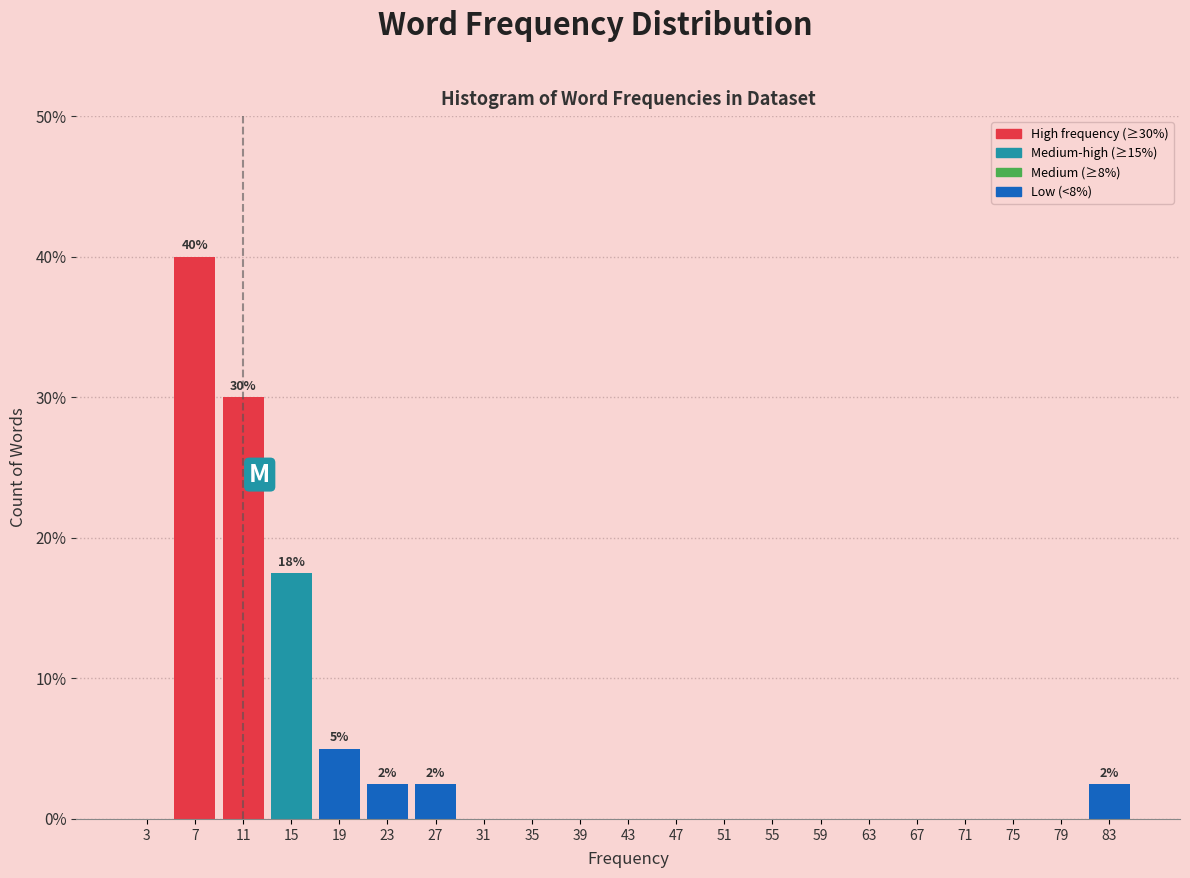

Over which range of the x-axis is the bar tallest?

5 to 9